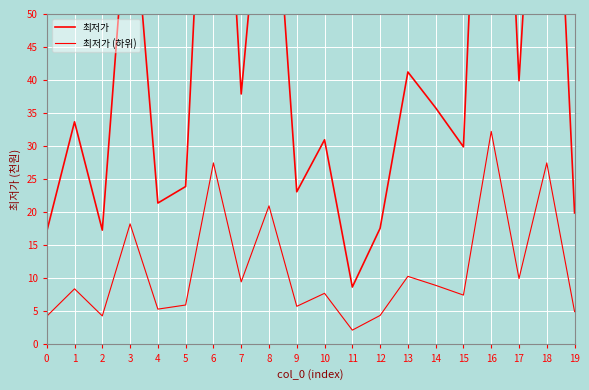

Between 5 and 14, which is larger?

14